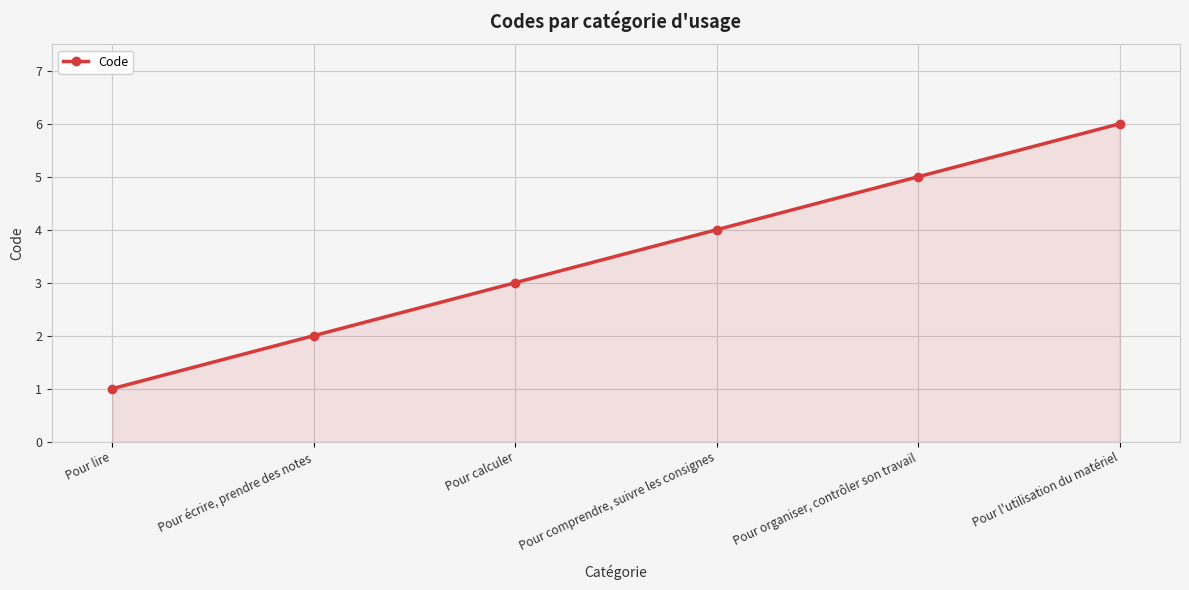

How many distinct data groups are displayed?

1